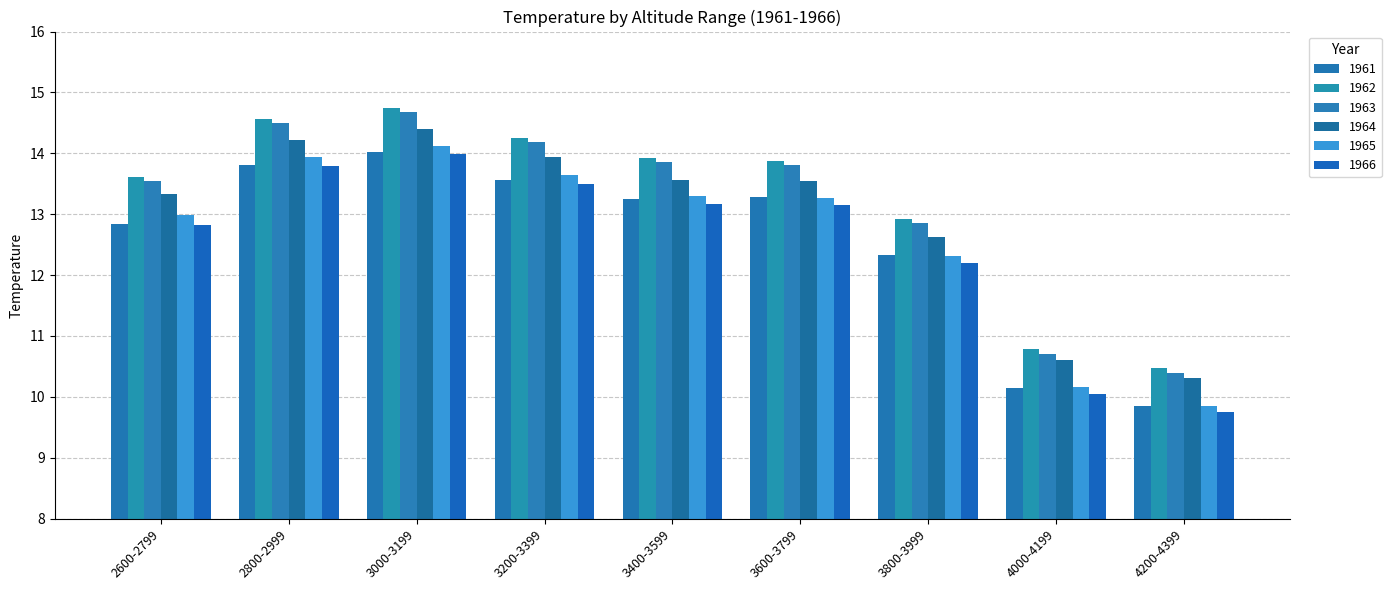

Between 2600-2799 and 4200-4399, which is larger?

2600-2799